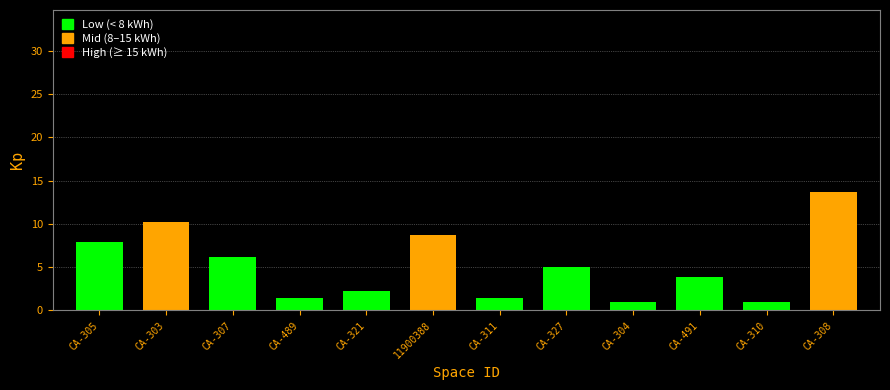

What is the minimum value shown in the chart?

0.9